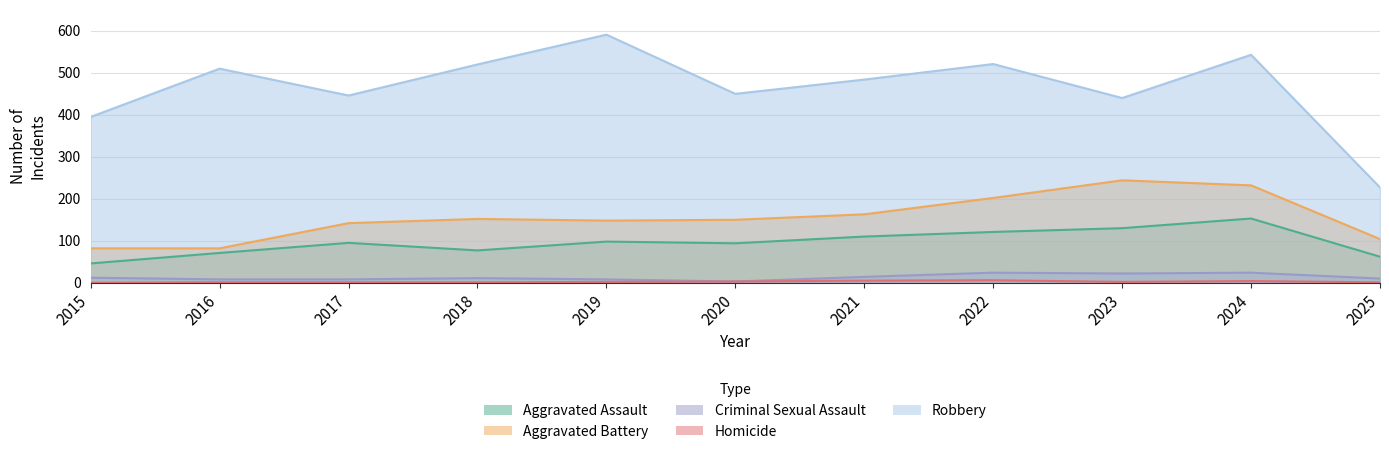

How many values in the Aggravated Assault series are below 95?

5